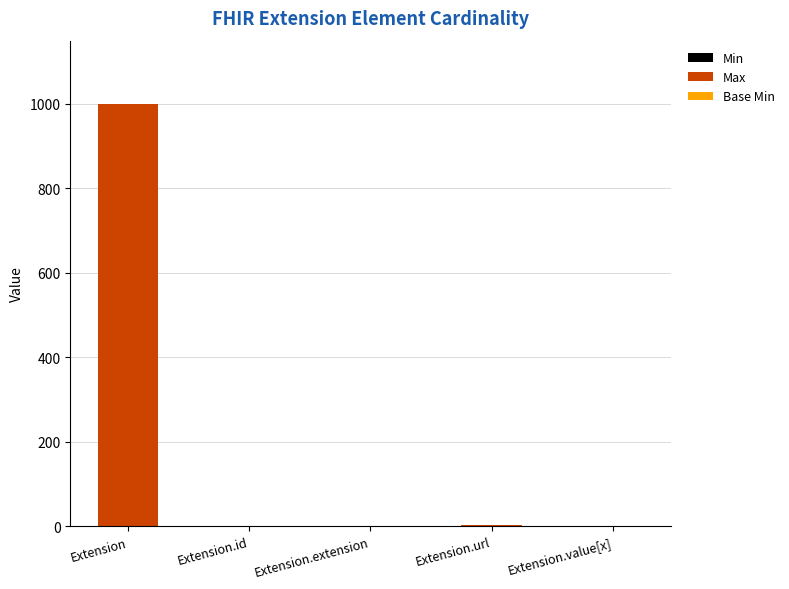

At which category is the sum across all series the highest?

Extension